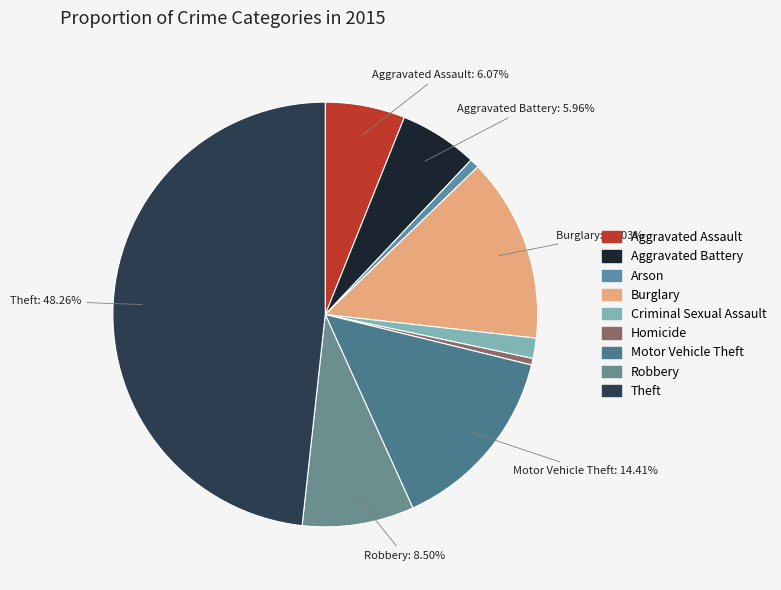

To the nearest percent, what portion does Theft represent?

48%